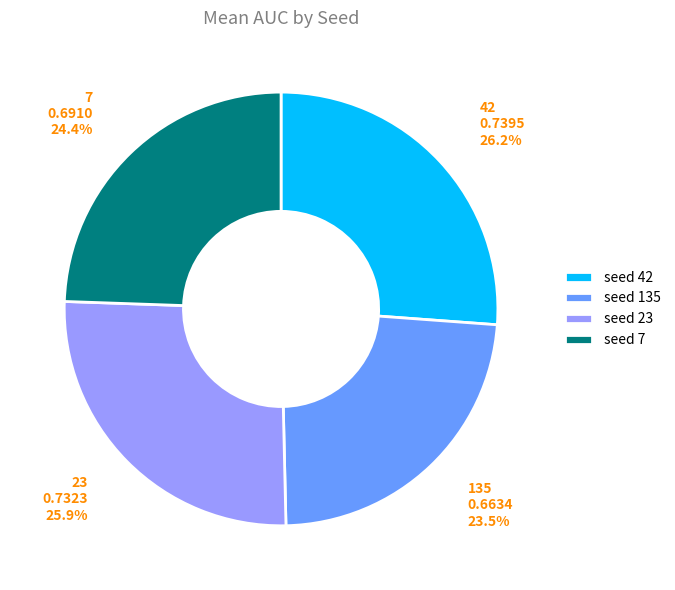

To the nearest percent, what percentage of the pie is 7?

24%